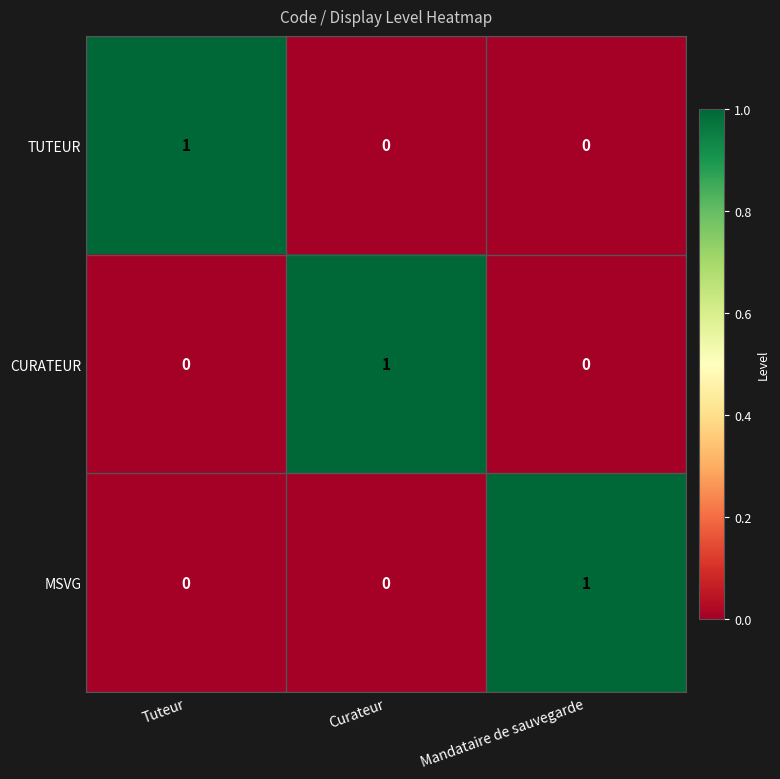

True or false: CURATEUR has a value of 1 at Mandataire de sauvegarde.

False